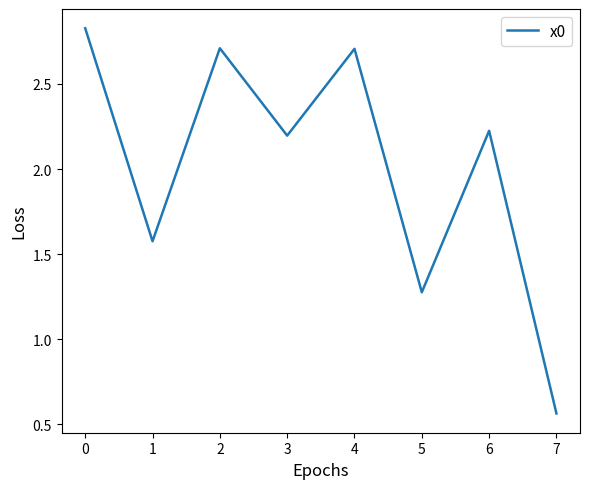

Does the chart display data point markers on the line(s)?

No